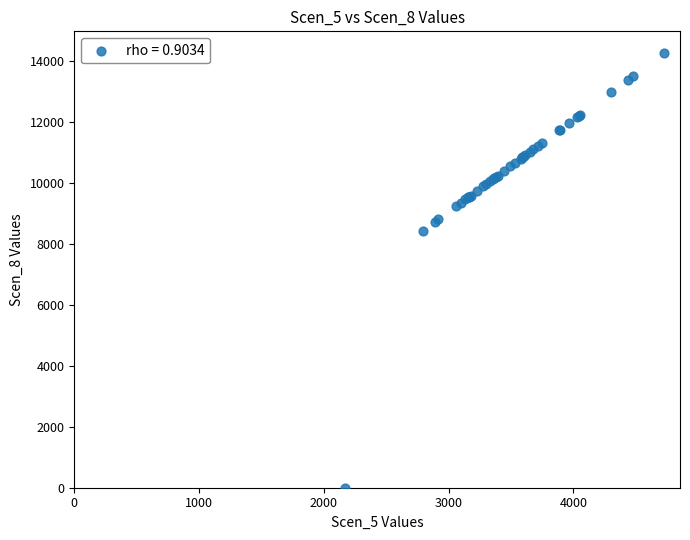

What Y value in the scatter plot is closest to 7128?

8433.8